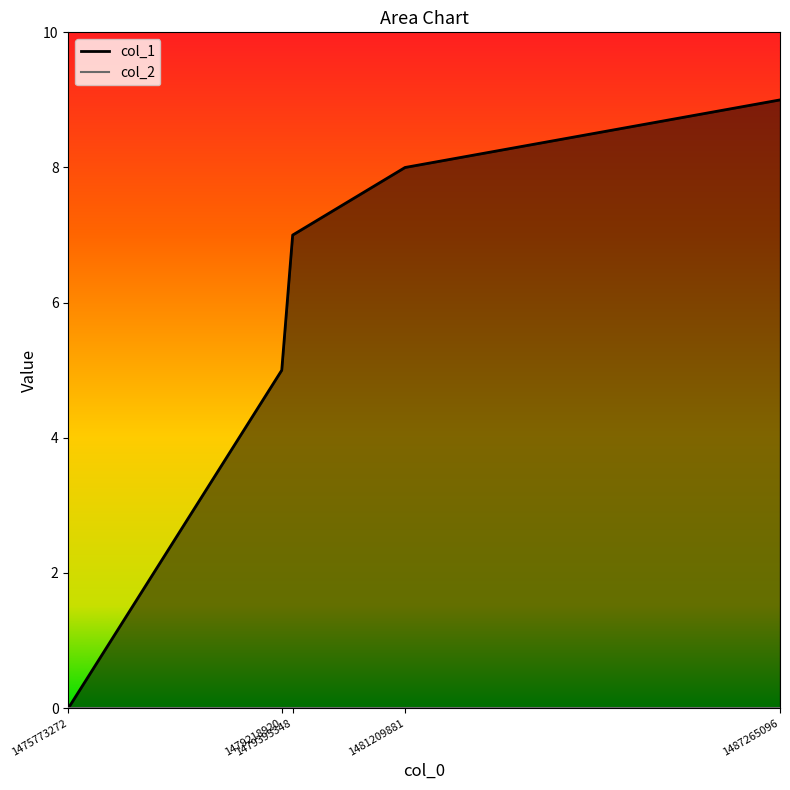

Reading left to right, extract all data points from this chart.

0	5	7	8	9